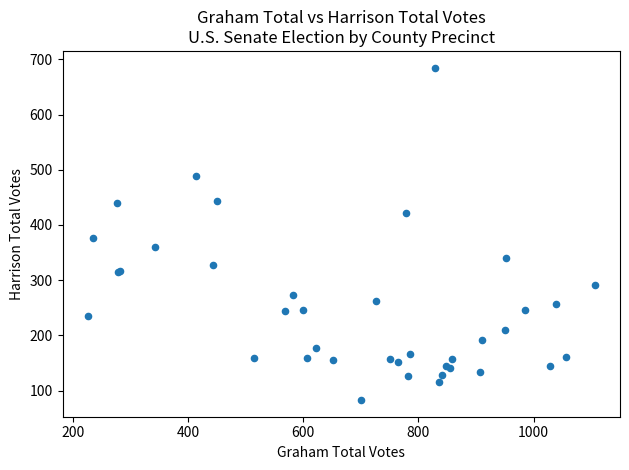

What Y value in the scatter plot is closest to 384?

377